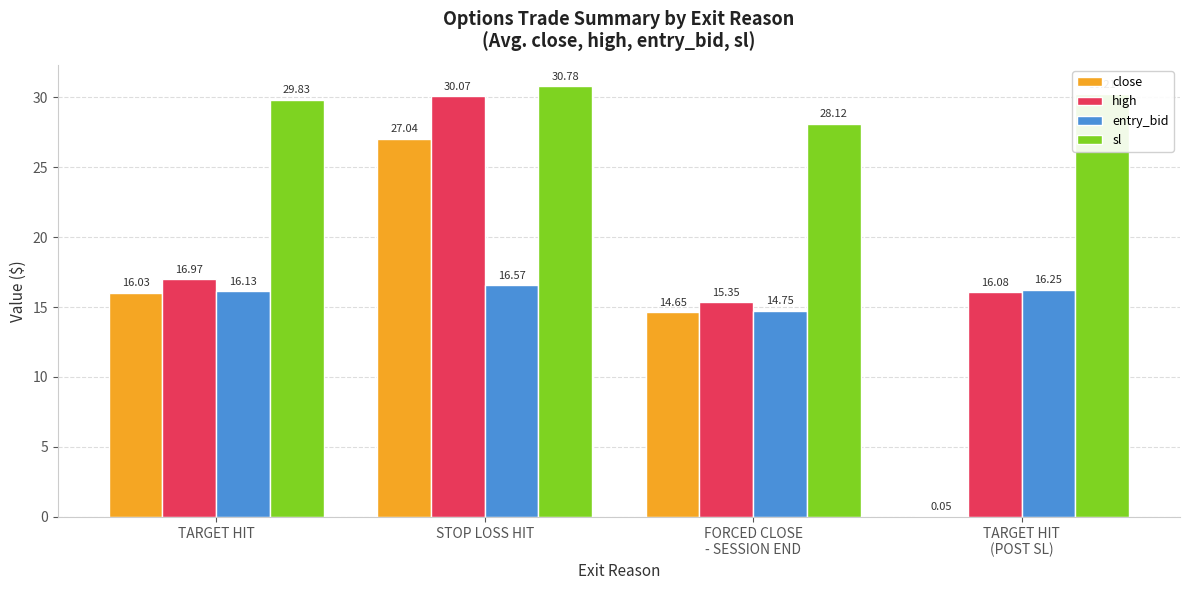

What is the average value of the high series?

19.6